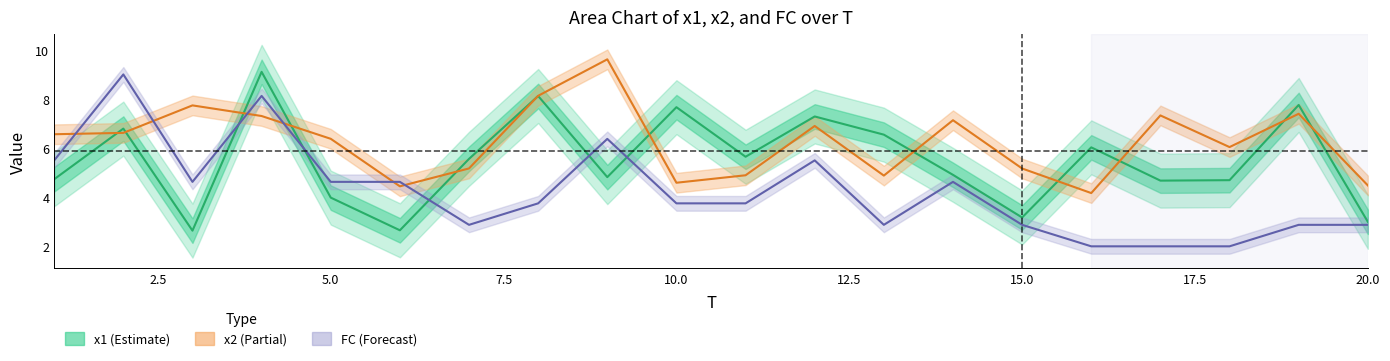

What is the approximate value of x2 at 13?

4.9